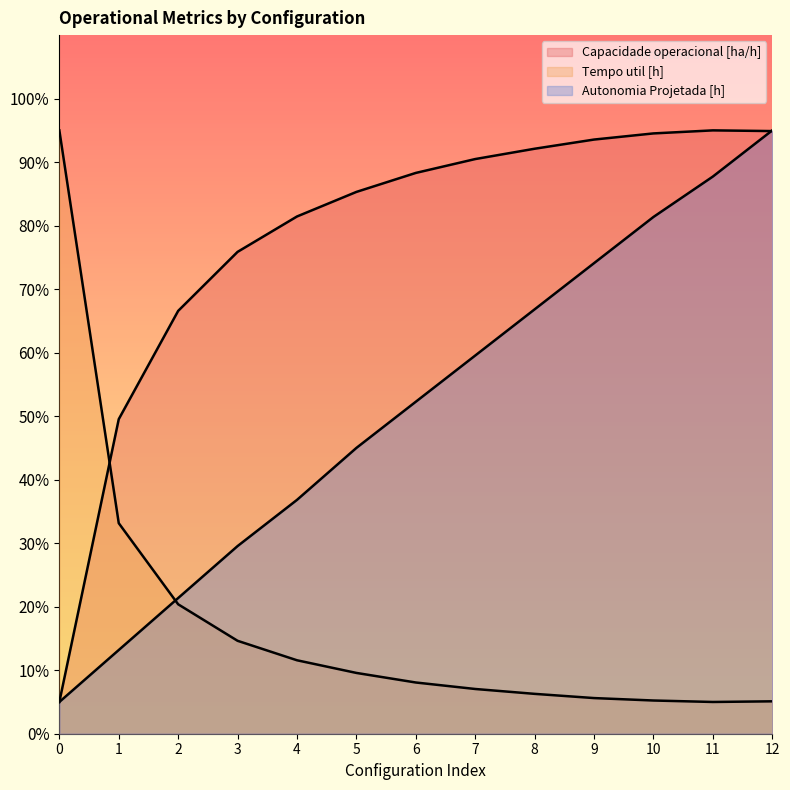

The Autonomia Projetada [h] series shows 13.2 at 1. True or false?

True